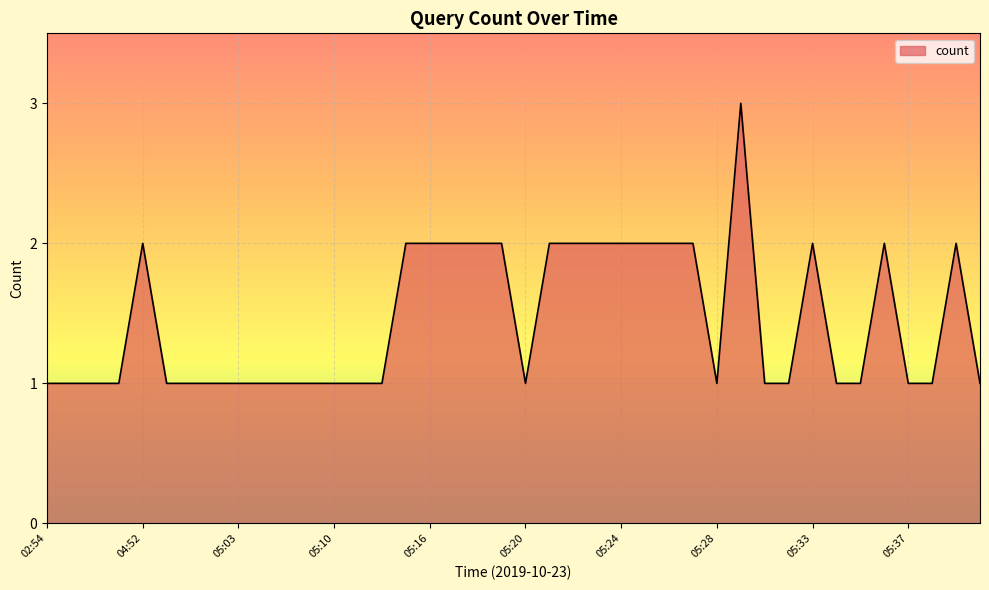

What is the difference between the second highest and minimum values?

1